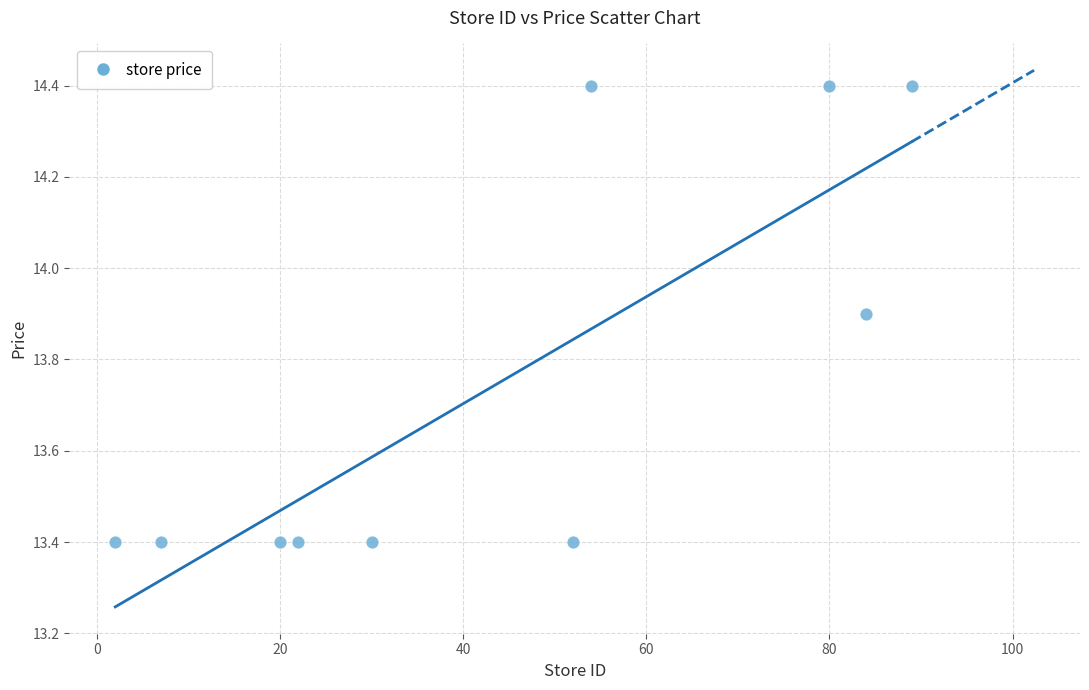

What is the range of X values (max minus min)?

87.0